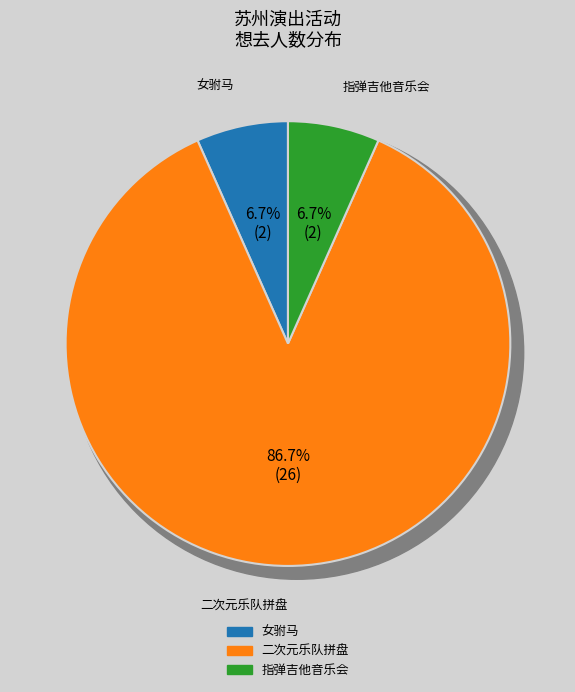

To the nearest percent, what portion does 苏州·乐队番同人only live Band Set二次元乐队拼盘 represent?

87%